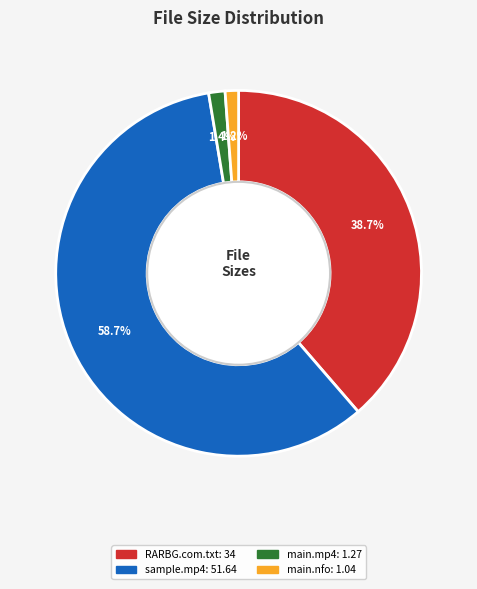

Is there any slice that represents more than half of the pie?

Yes